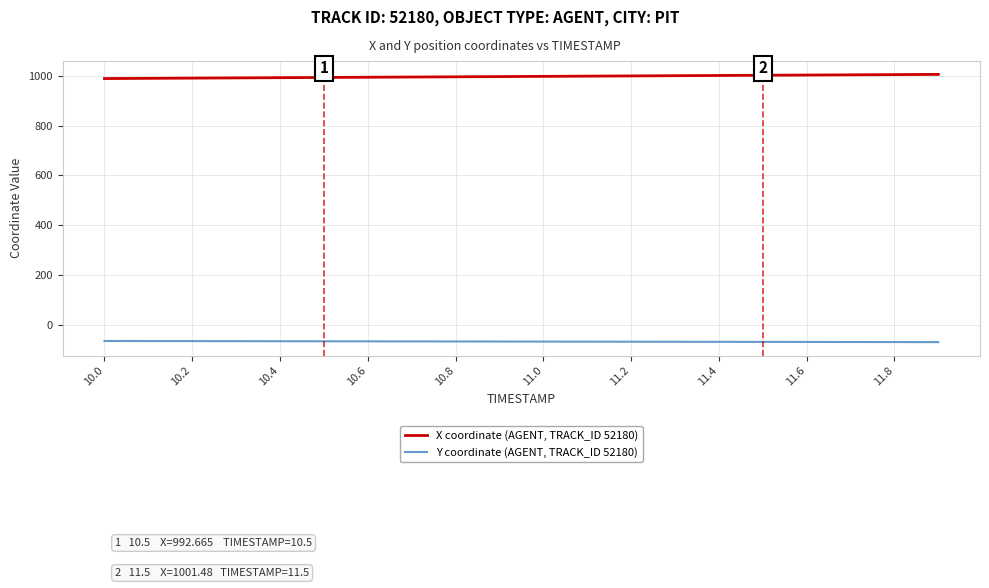

True or false: Y coordinate (AGENT, TRACK_ID 52180) and X coordinate (AGENT, TRACK_ID 52180) cross at least once.

False